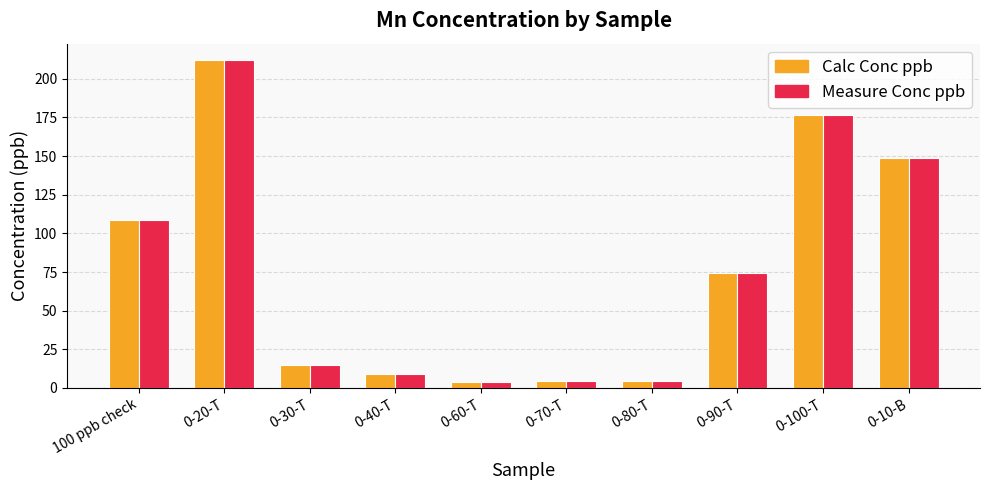

What position from the left is 0-60-T?

5